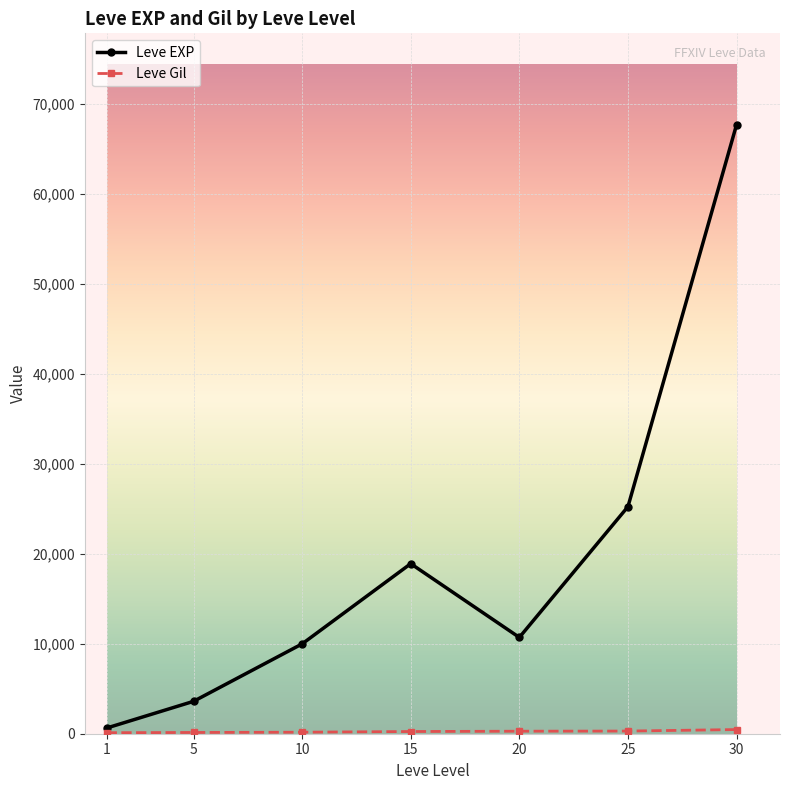

At which category is the sum across all series the highest?

30